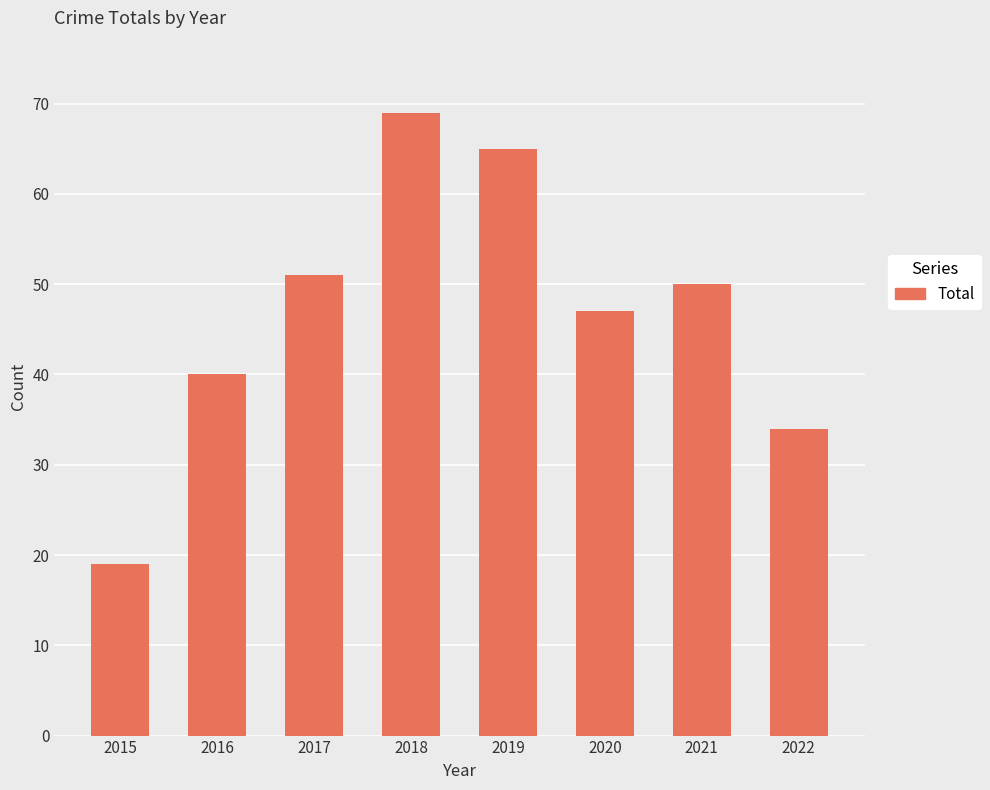

List the labels in order of value, smallest first.

2015, 2022, 2016, 2020, 2021, 2017, 2019, 2018